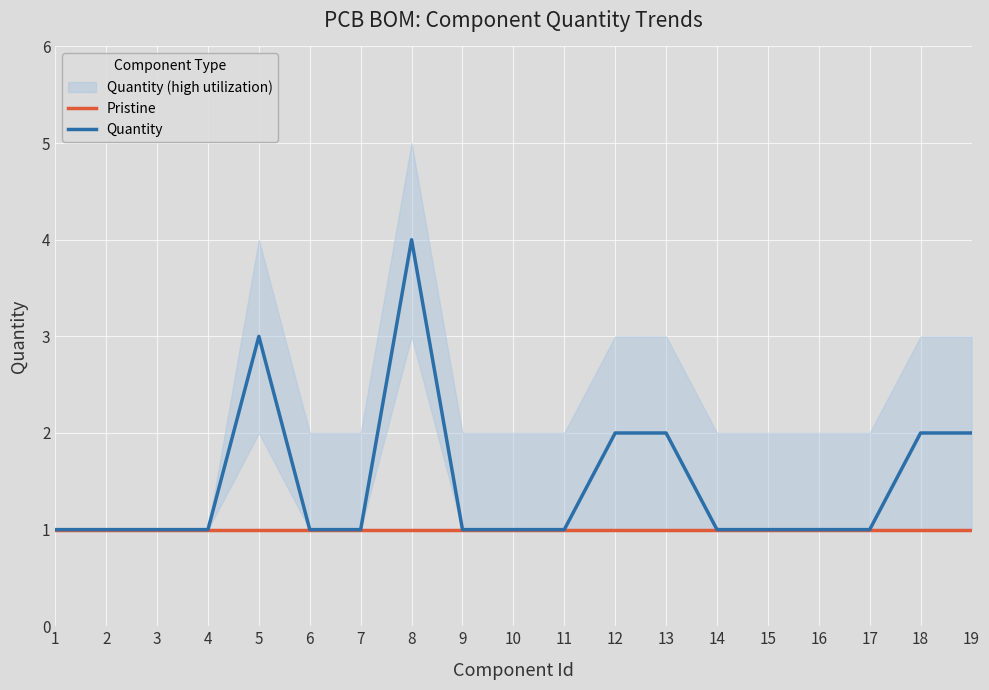

Reading left to right, list all the values displayed in this chart.

Pristine: 1	1	1	1	1	1	1	1	1	1	1	1	1	1	1	1	1	1	1
Quantity: 1	1	1	1	3	1	1	4	1	1	1	2	2	1	1	1	1	2	2